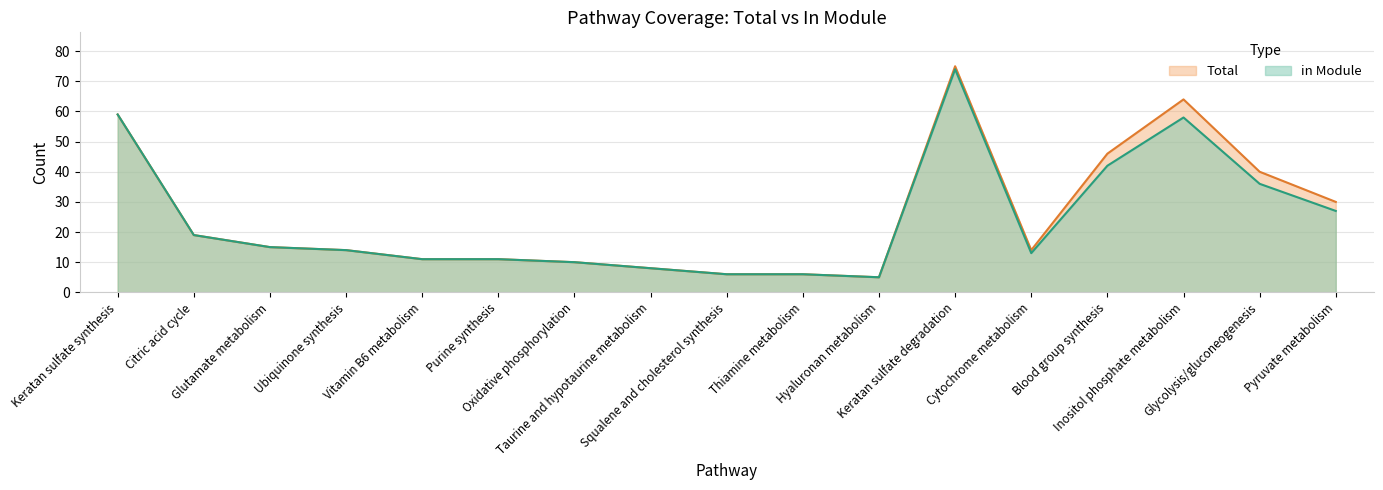

What is the difference between the maximum and minimum values in the Total series?

70